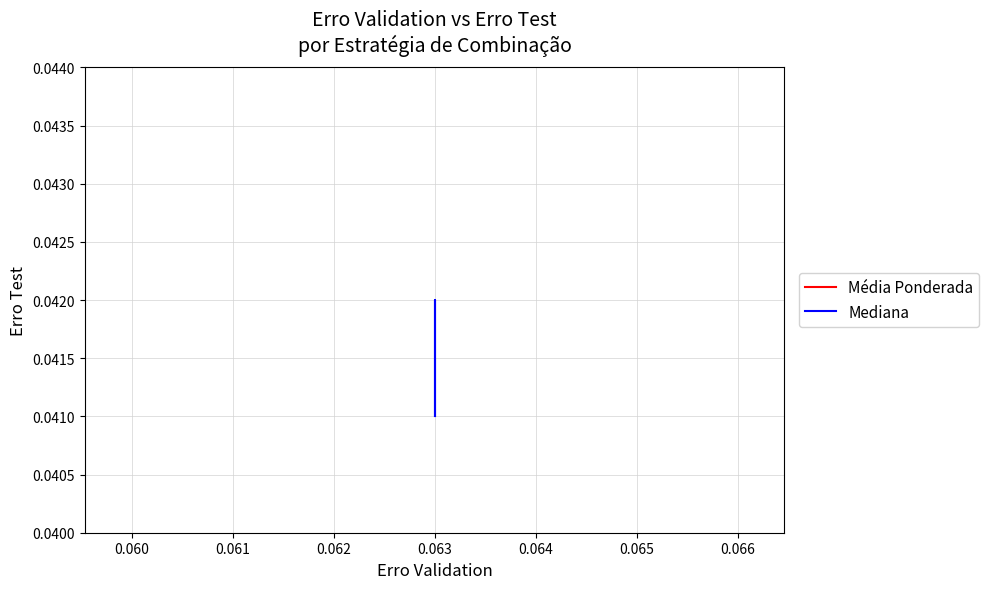

In Mediana, how many points are higher than both neighbors (excluding endpoints)?

1